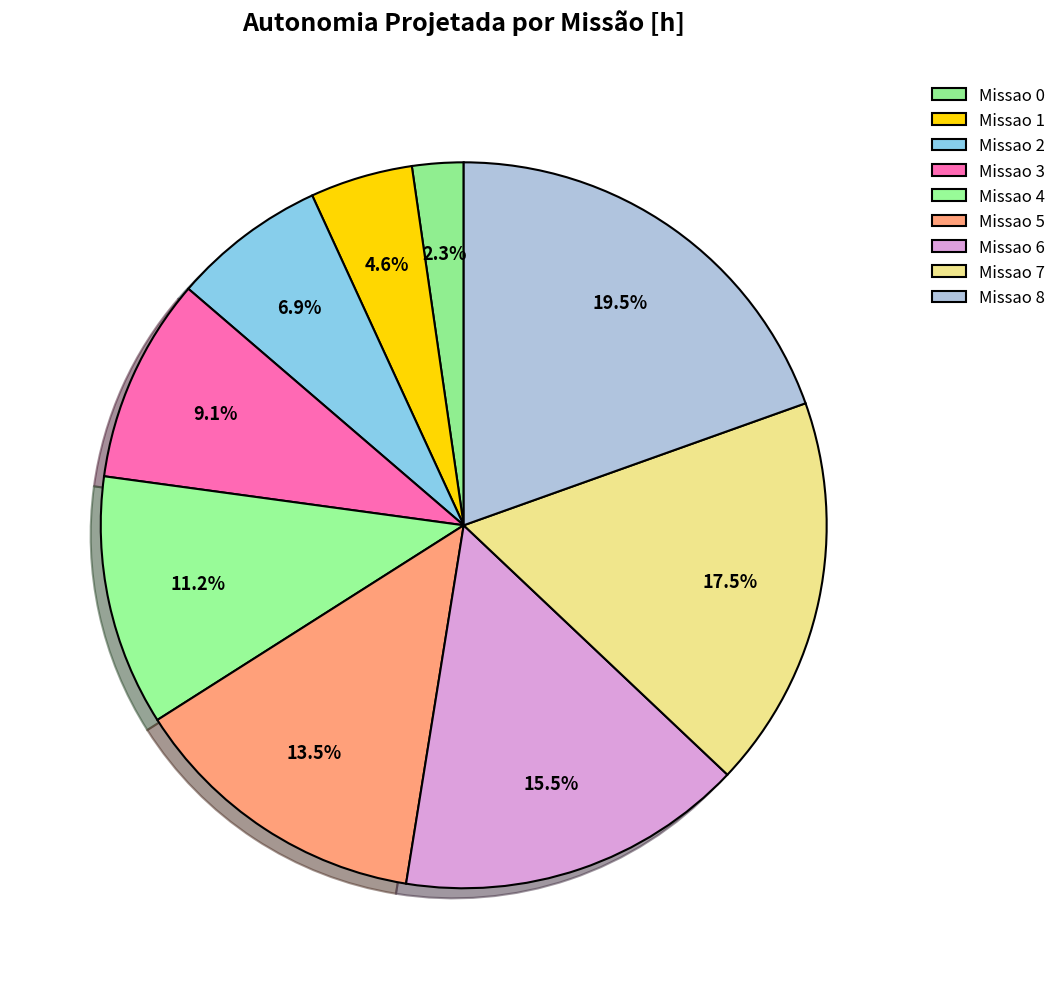

Rank the categories by value from highest to lowest.

Missao 8, Missao 7, Missao 6, Missao 5, Missao 4, Missao 3, Missao 2, Missao 1, Missao 0